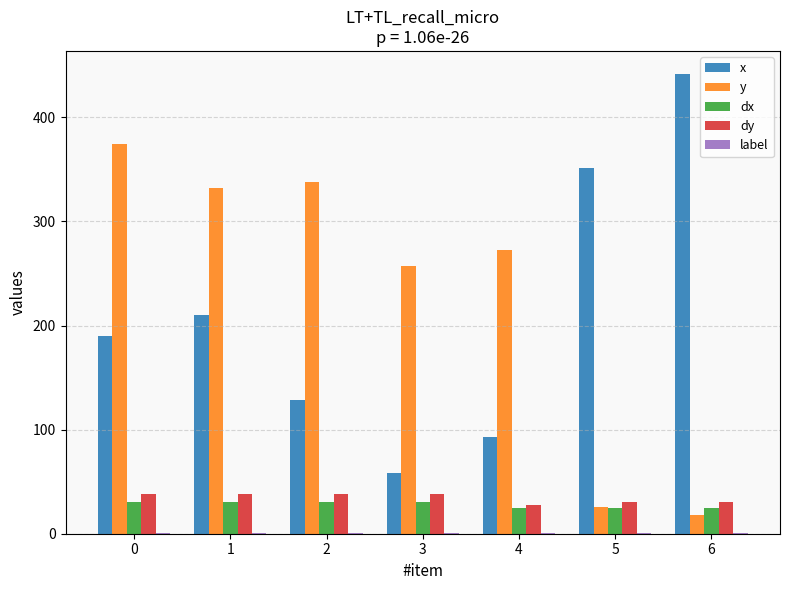

What is the sum of all x values?

1472.4